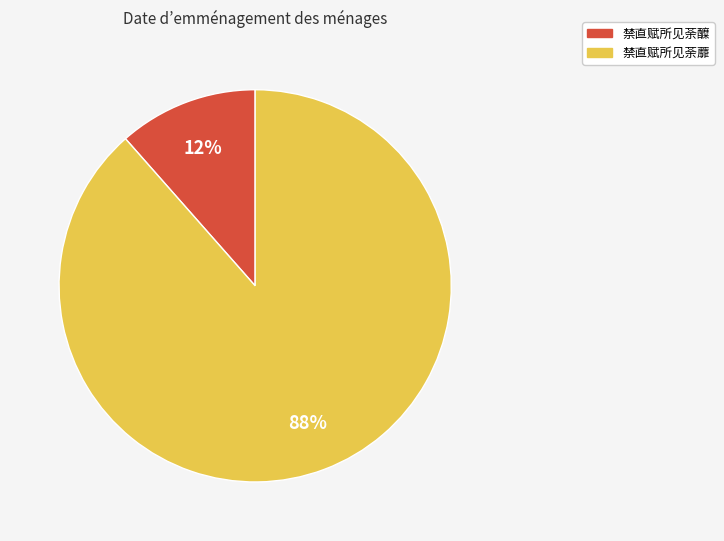

To the nearest percent, what is the combined percentage of 禁直赋所见荼蘼 and 禁直赋所见荼醾?

100%